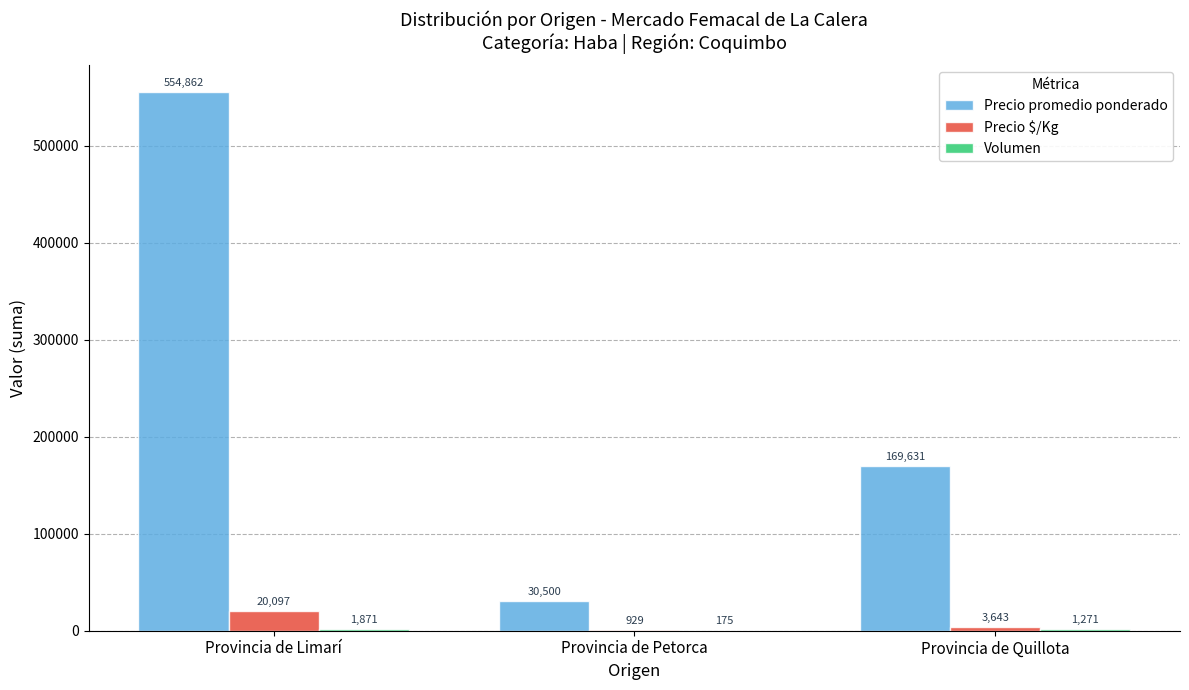

Which series changed the most between Provincia de Limarí and Provincia de Quillota?

Precio promedio ponderado